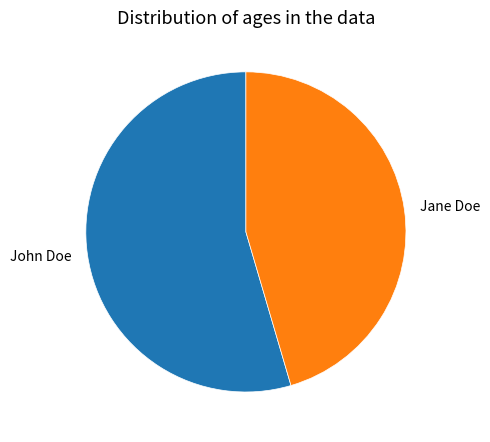

Rank the categories by value from lowest to highest.

Jane Doe, John Doe